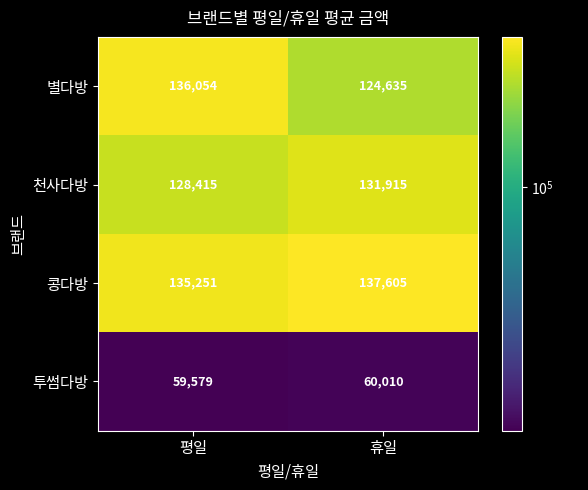

List the labels in order of 별다방 value, smallest first.

휴일, 평일